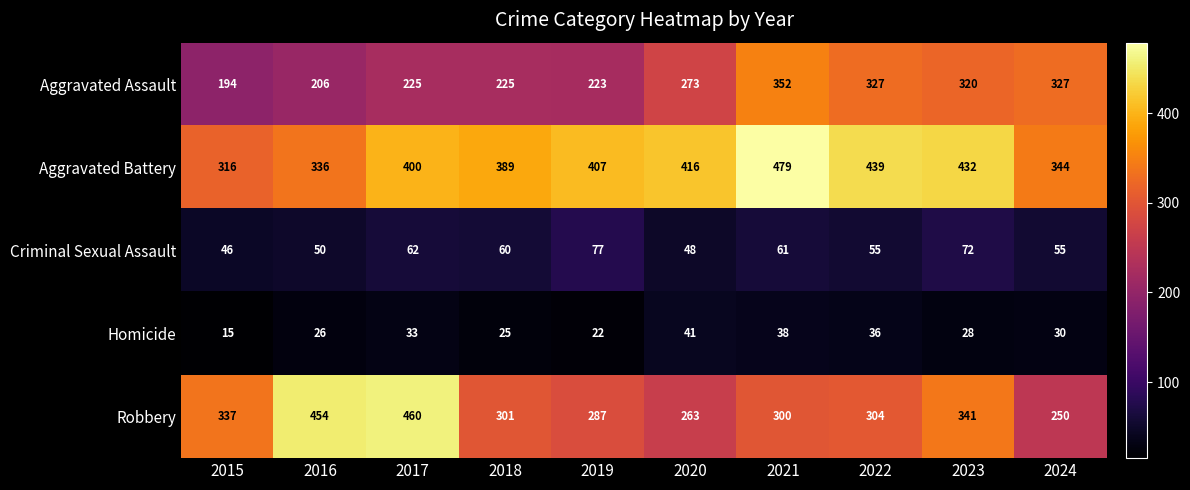

What value does the Robbery series have at 2021, to the nearest 10?

300